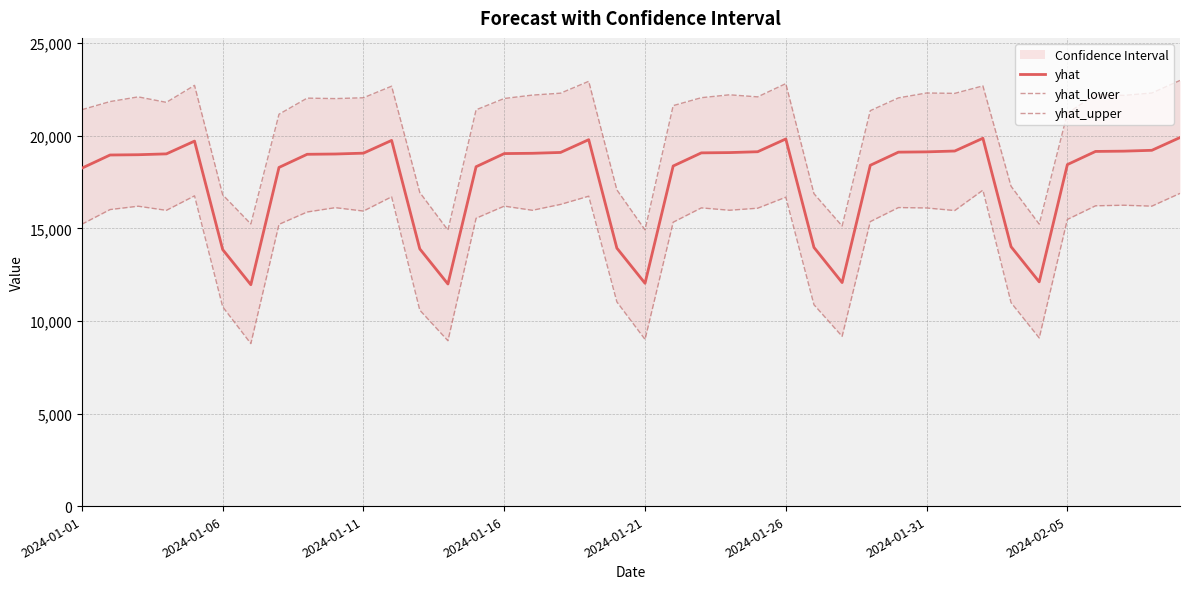

True or false: yhat_lower and yhat cross at least once.

False